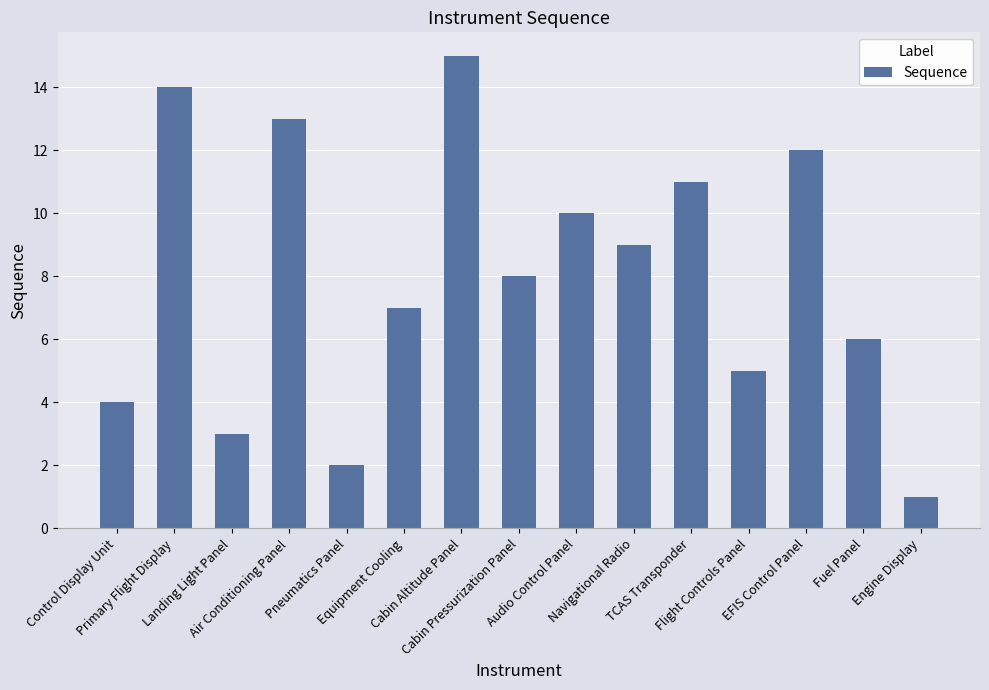

What is the difference between the second highest and minimum values?

13